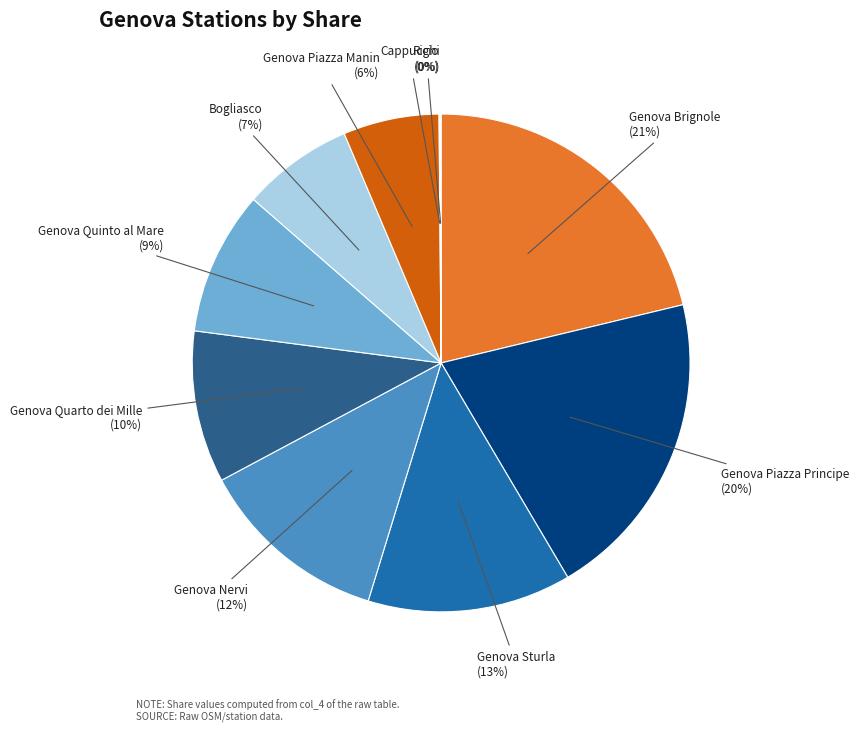

Is it true that Genova Piazza Manin is 18% of the pie?

False